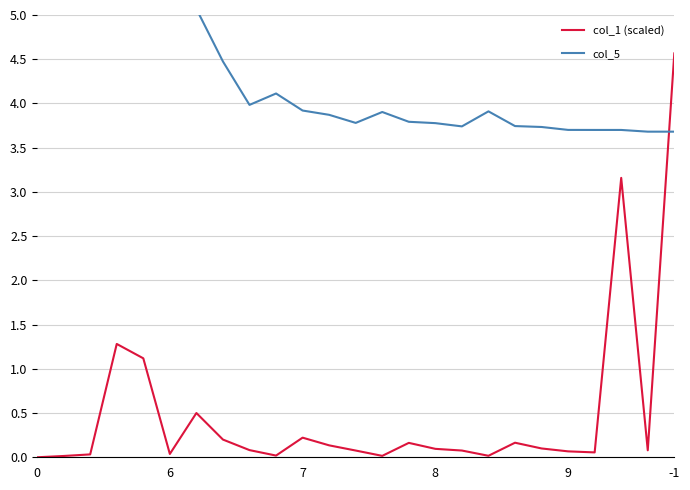

Between 7 and -1, which is larger?

-1